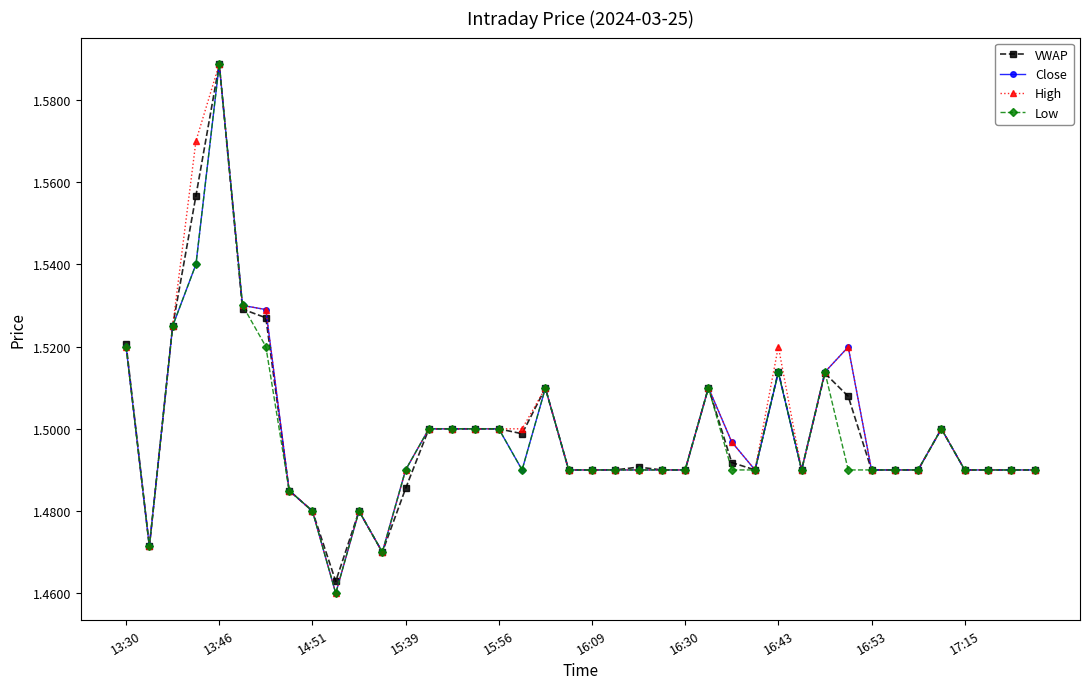

Does the chart display data point markers on the line(s)?

Yes